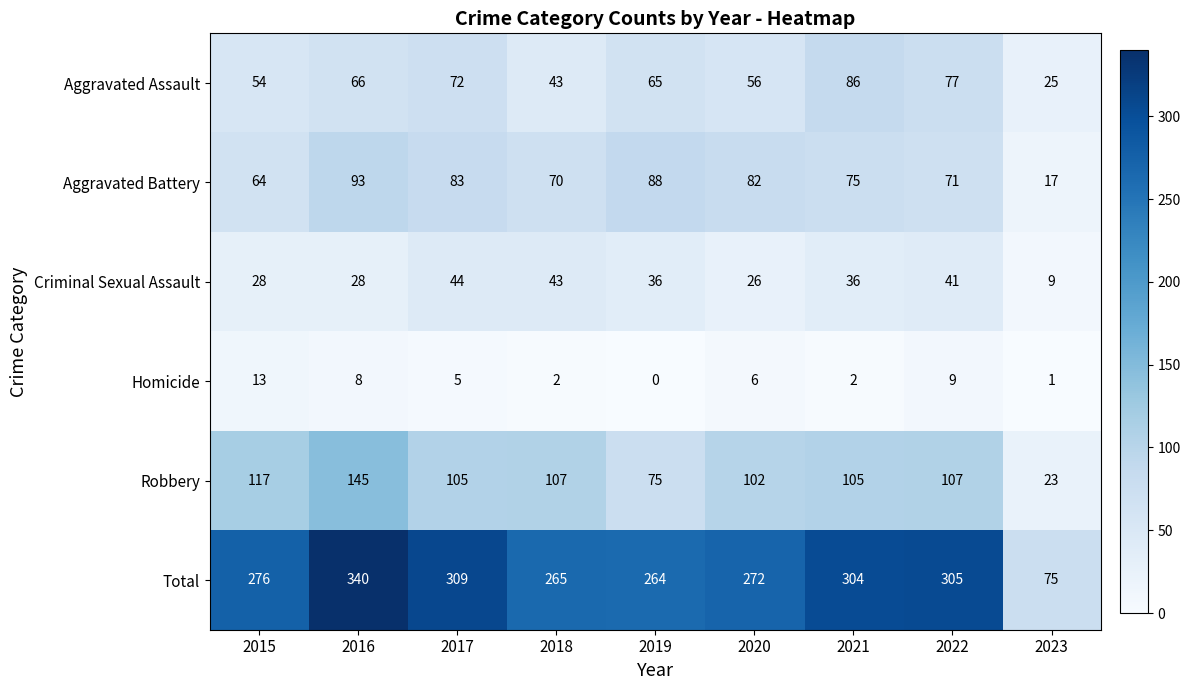

What is the spread (max minus min) of values at 2016?

332